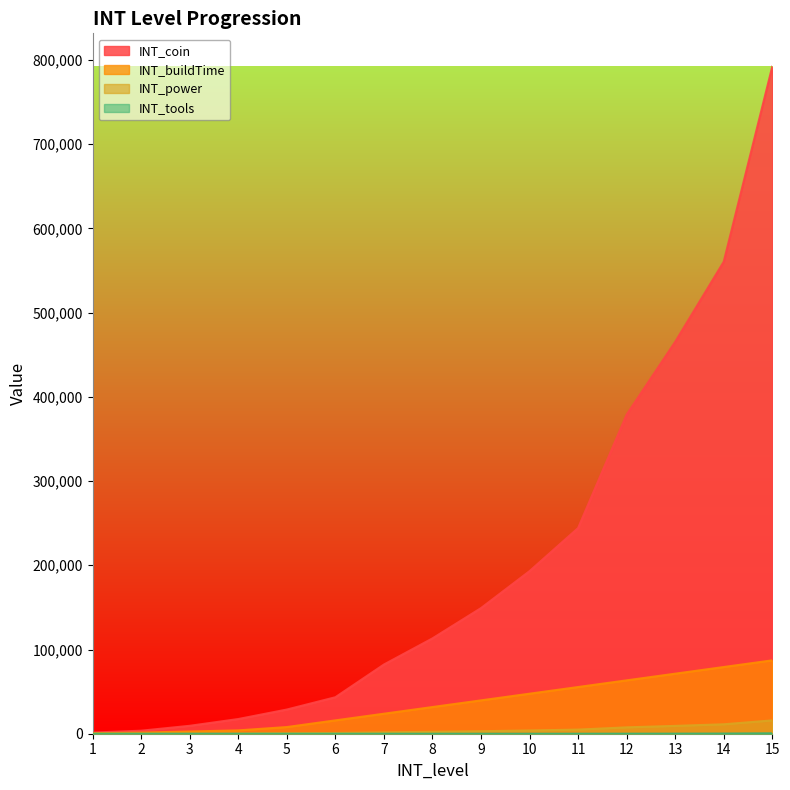

List the labels in order of INT_power value, smallest first.

1, 2, 3, 4, 5, 6, 7, 8, 9, 10, 11, 12, 13, 14, 15